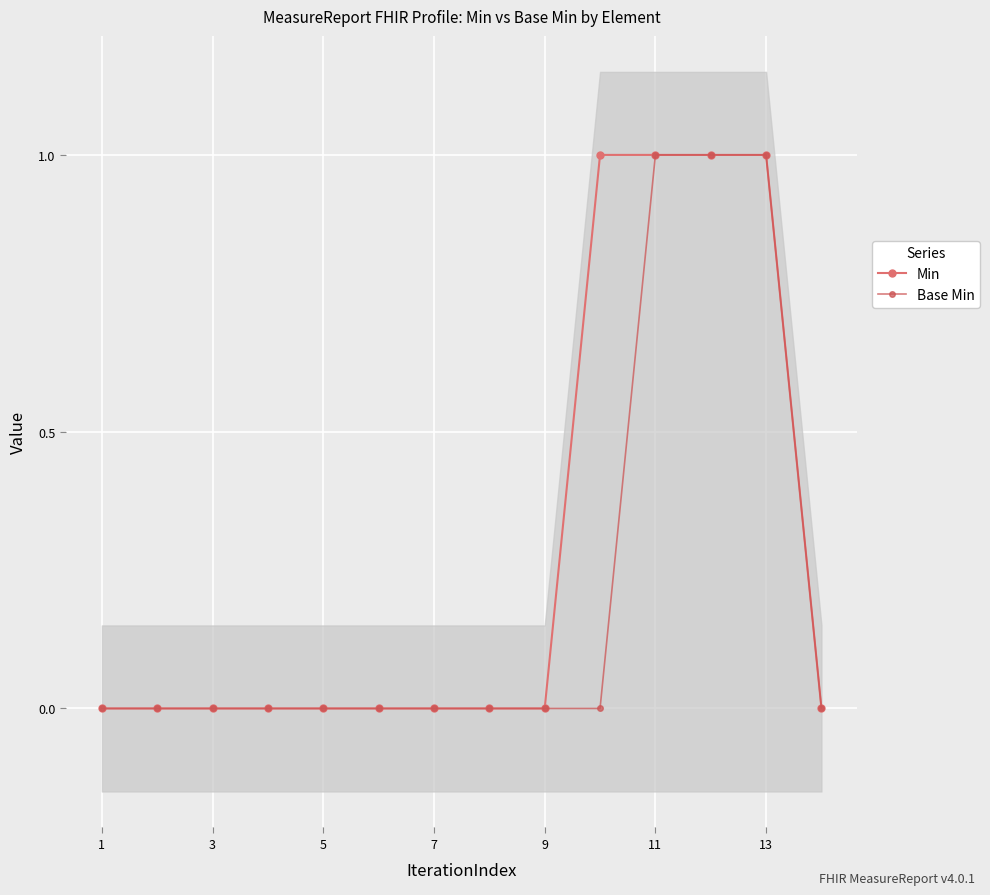

True or false: Base Min and Min intersect in this chart.

False